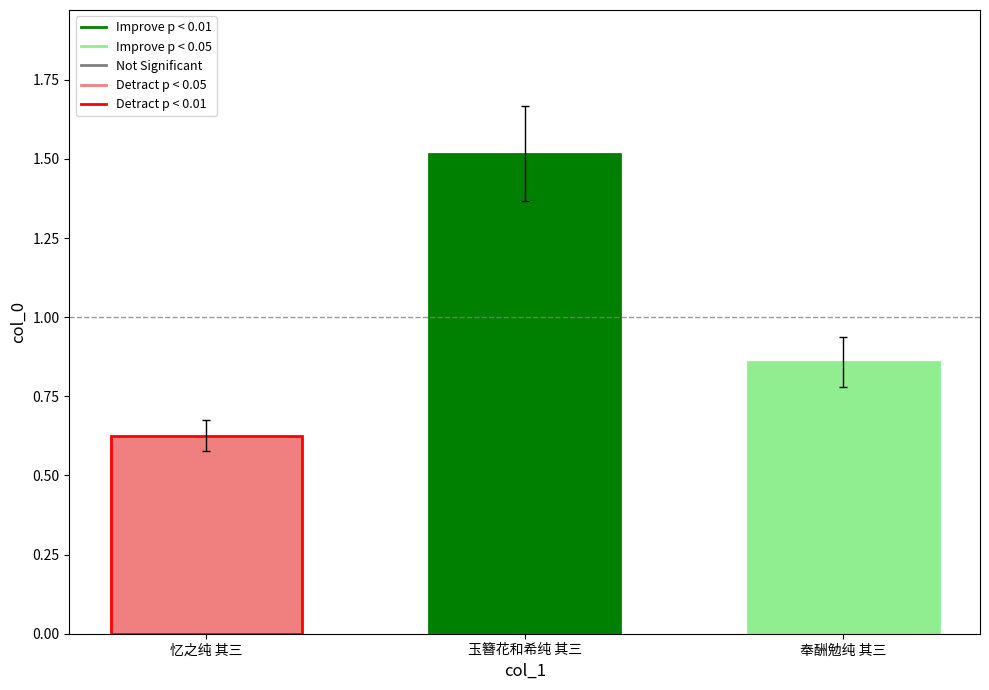

What is the label of the 1st bar from the left?

忆之纯 其三